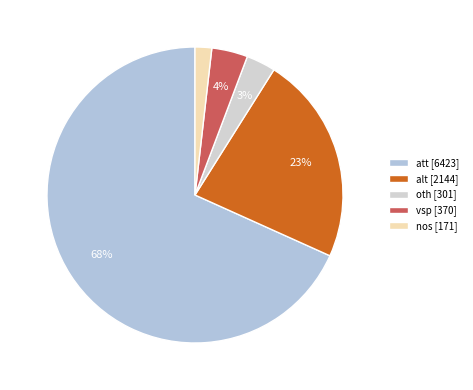

Rank the categories by value from highest to lowest.

att, alt, vsp, oth, nos